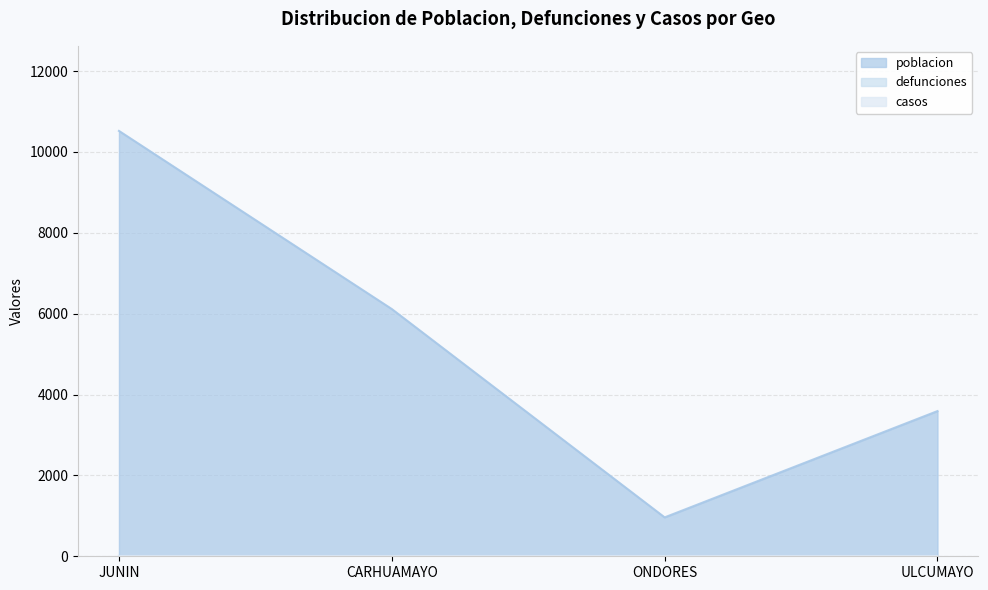

What is the difference between the highest and lowest values at CARHUAMAYO?

6115